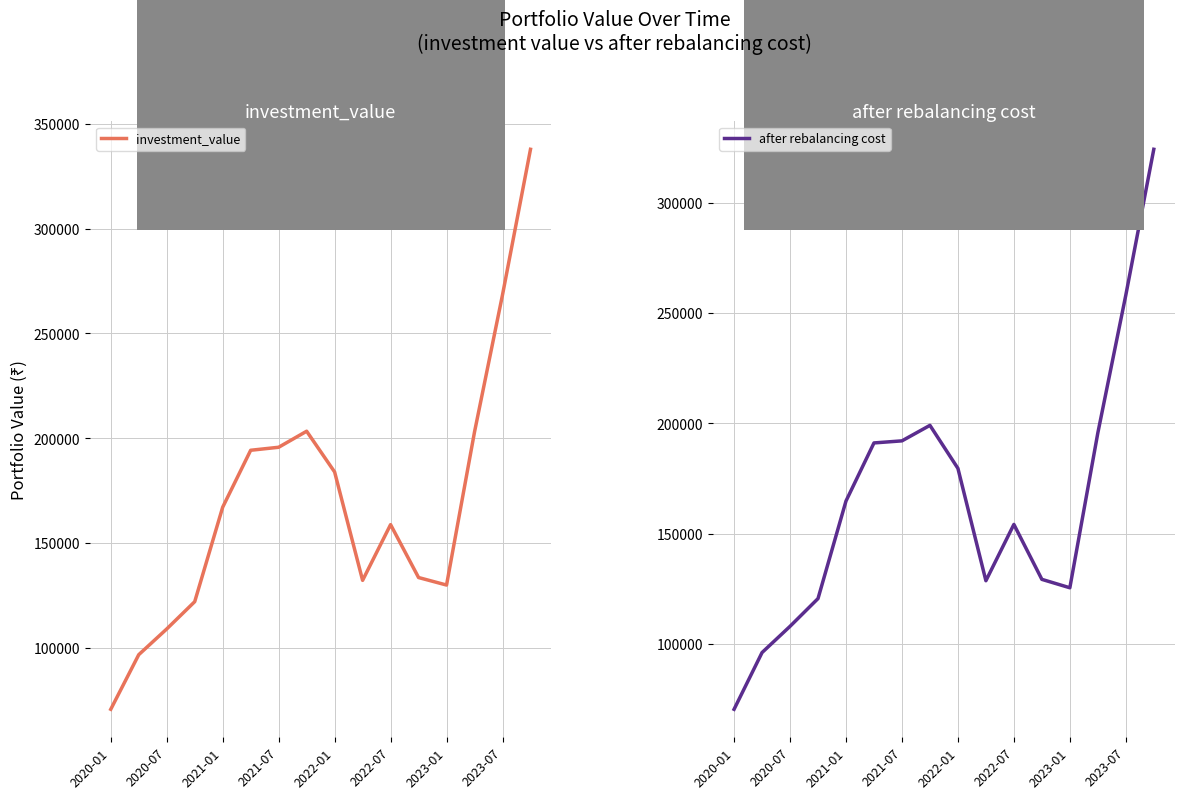

At which category is the sum across all series the highest?

15